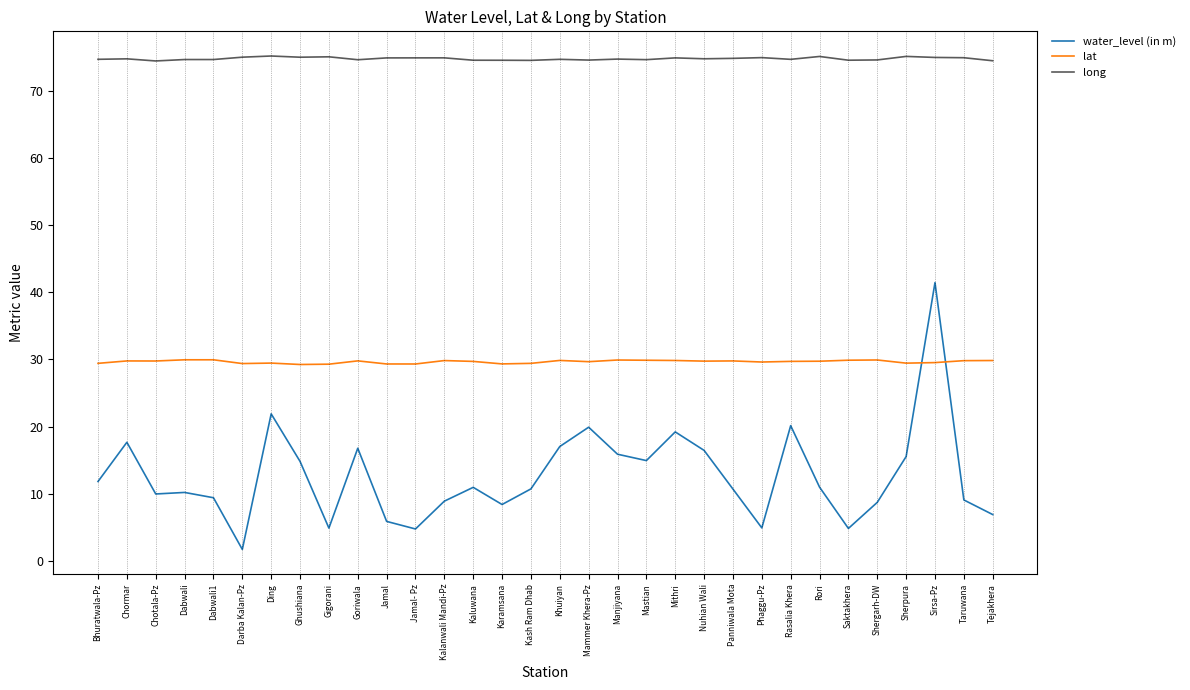

Read the long value at Kaluwana.

74.6